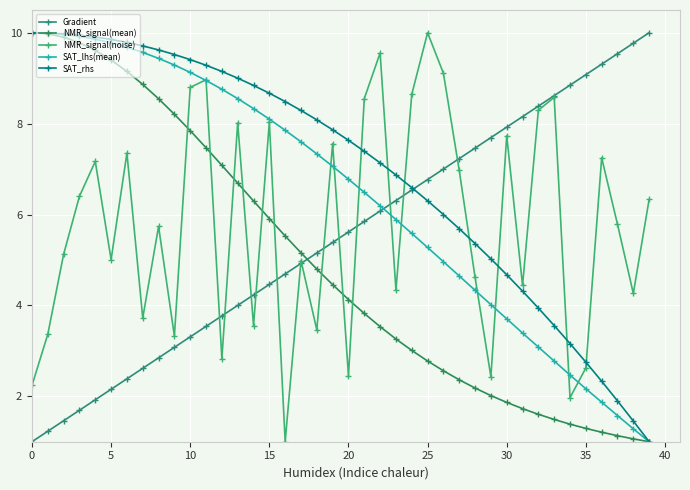

How many data points in SAT_lhs(mean) are less than 7?

20